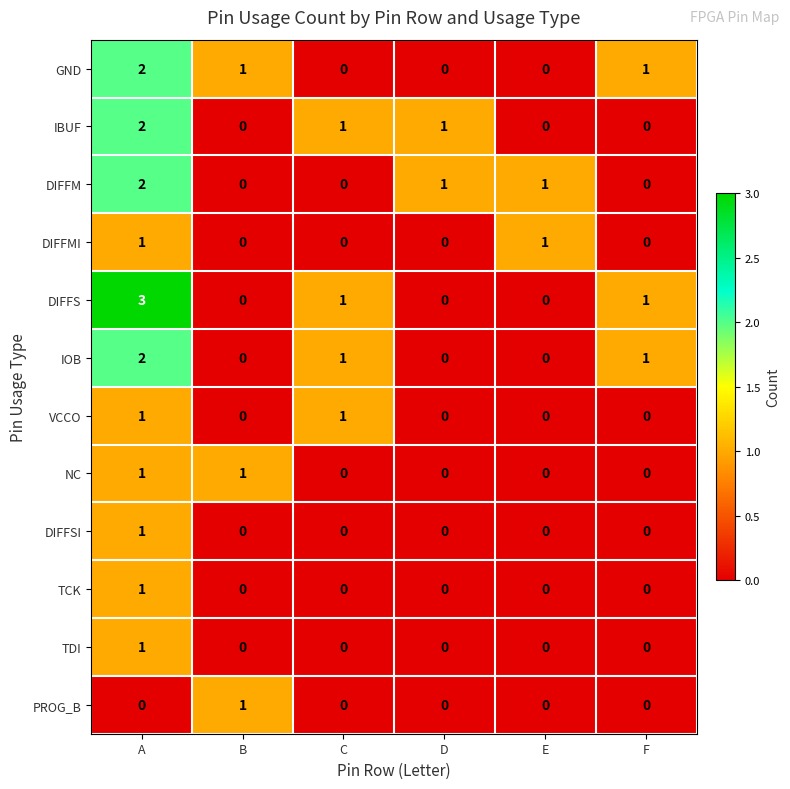

What is the maximum value shown in the chart?

3